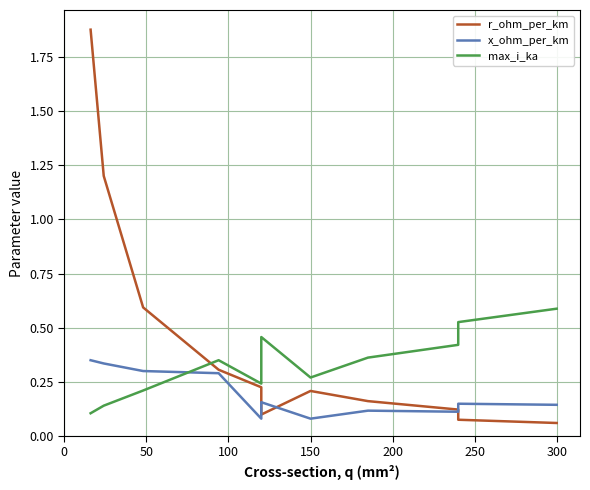

Reading left to right, transcribe all the data shown in this chart.

r_ohm_per_km: 1.9	1.2	0.6	0.3	0.2	0.1	0.2	0.2	0.1	0.1	0.1
x_ohm_per_km: 0.3	0.3	0.3	0.3	0.1	0.2	0.1	0.1	0.1	0.1	0.1
max_i_ka: 0.1	0.1	0.2	0.3	0.2	0.5	0.3	0.4	0.4	0.5	0.6